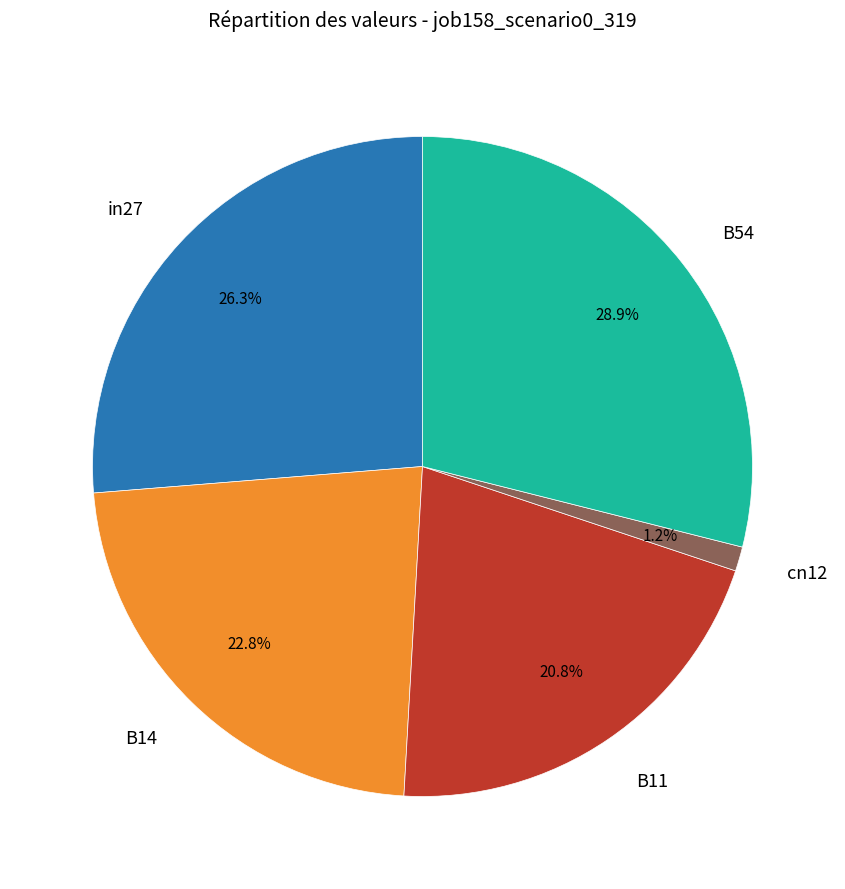

Is there a majority slice in this chart?

No